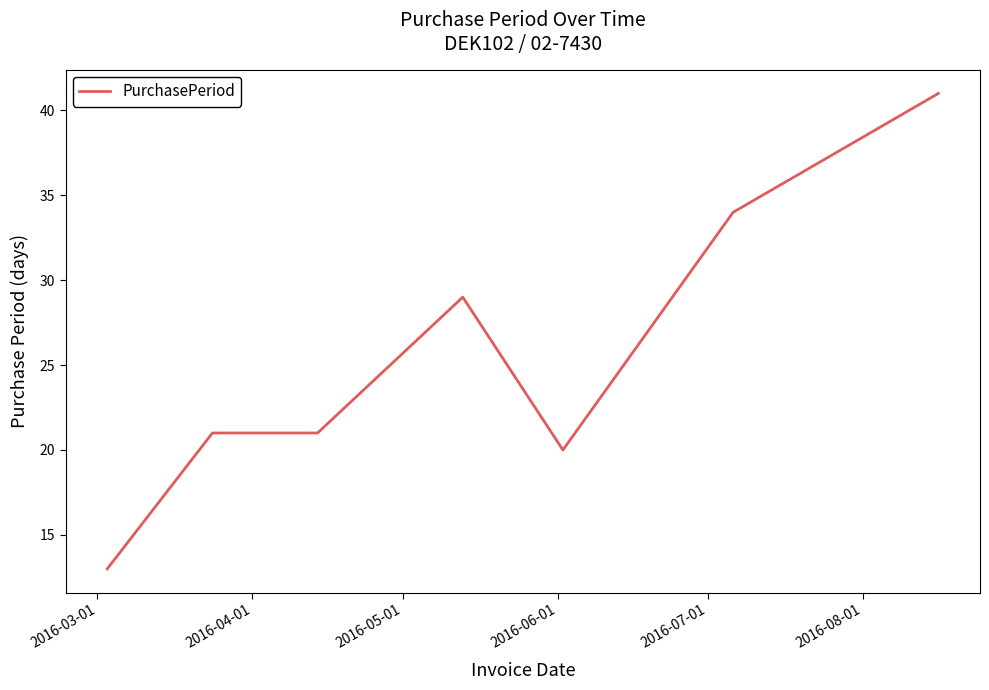

What is the average value?

26